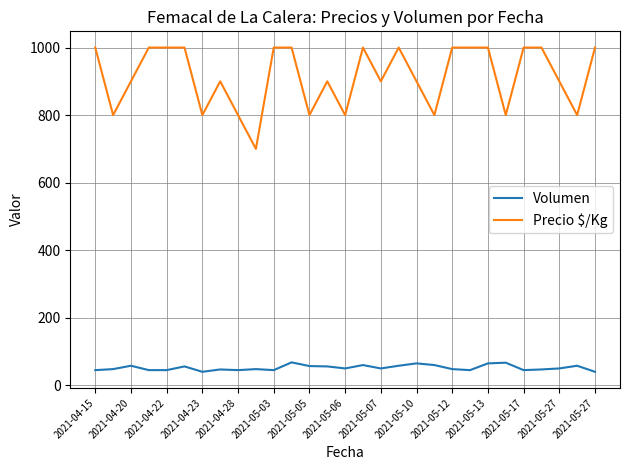

What is the highest value of the Precio $/Kg series?

1000